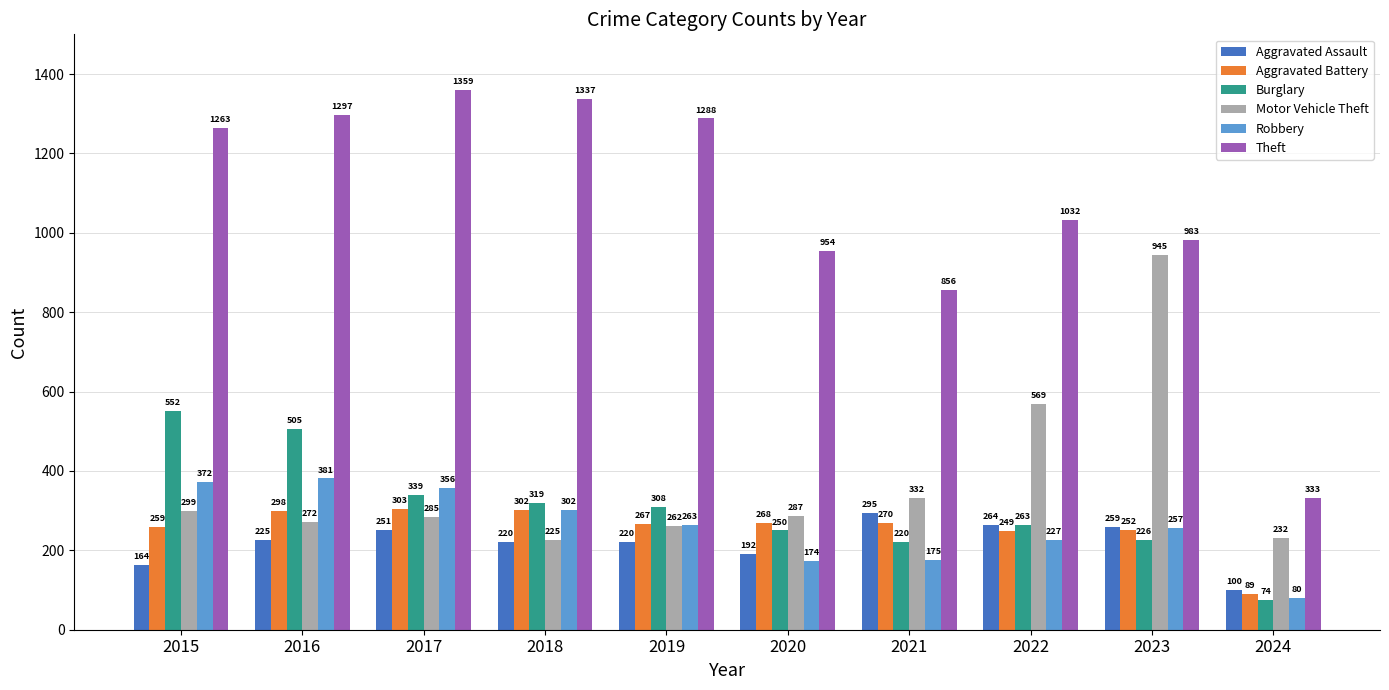

Reading left to right, what are all the values shown in this chart?

Aggravated Assault: 164	225	251	220	220	192	295	264	259	100
Aggravated Battery: 259	298	303	302	267	268	270	249	252	89
Burglary: 552	505	339	319	308	250	220	263	226	74
Motor Vehicle Theft: 299	272	285	225	262	287	332	569	945	232
Robbery: 372	381	356	302	263	174	175	227	257	80
Theft: 1263	1297	1359	1337	1288	954	856	1032	983	333